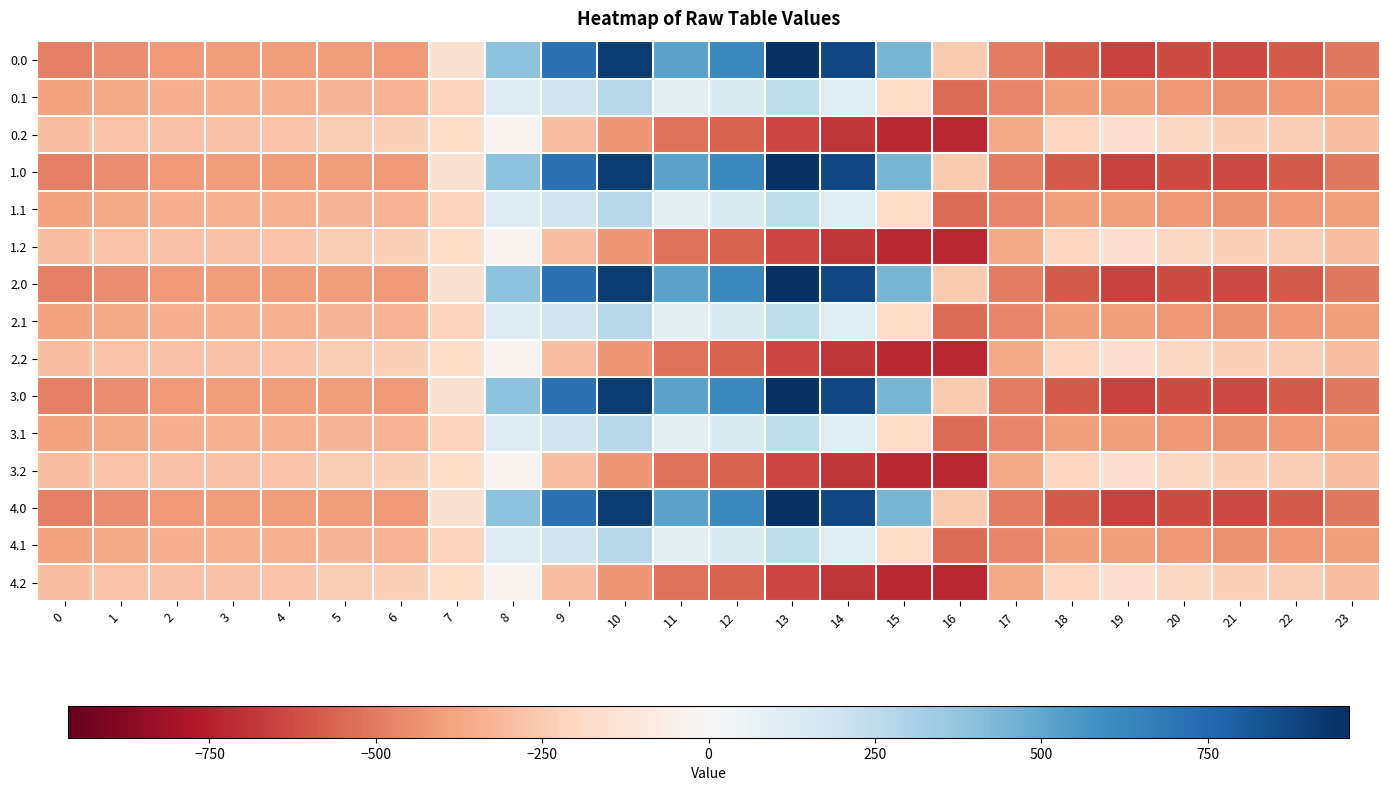

Rank the series by their maximum value, from highest to lowest.

0.0, 1.0, 2.0, 3.0, 4.0, 0.1, 1.1, 2.1, 3.1, 4.1, 0.2, 1.2, 2.2, 3.2, 4.2